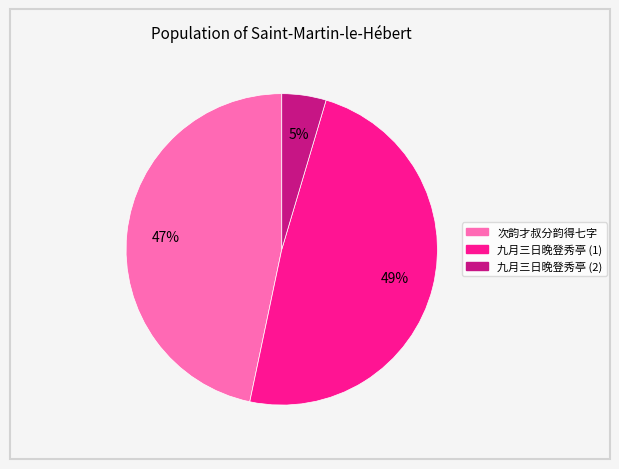

Is there a majority slice in this chart?

No